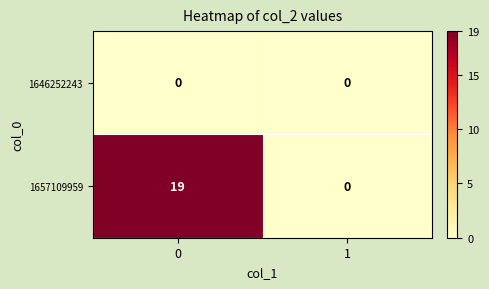

Which series changed the most between 0 and 1?

1657109959